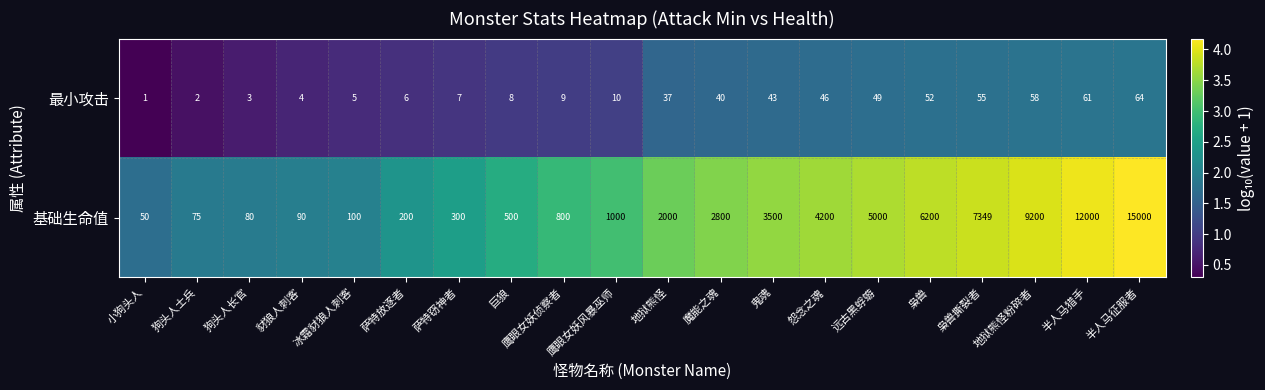

How many data points does each series have?

20